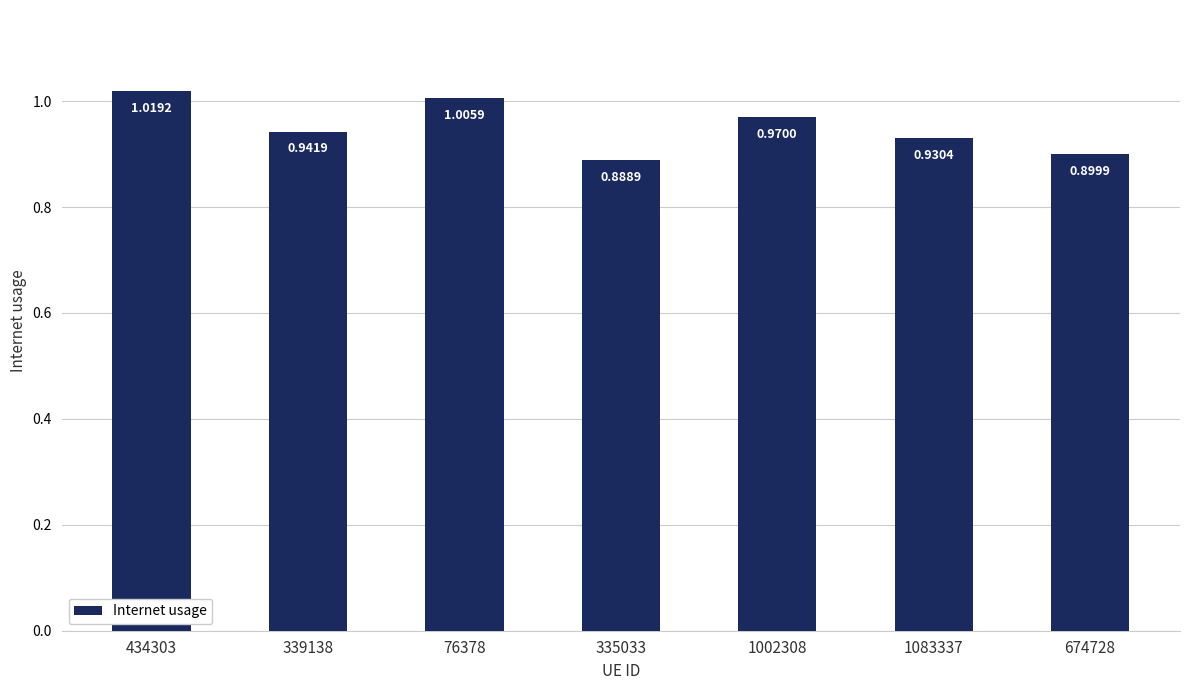

List the labels in order of value, largest first.

434303, 76378, 1002308, 339138, 1083337, 674728, 335033